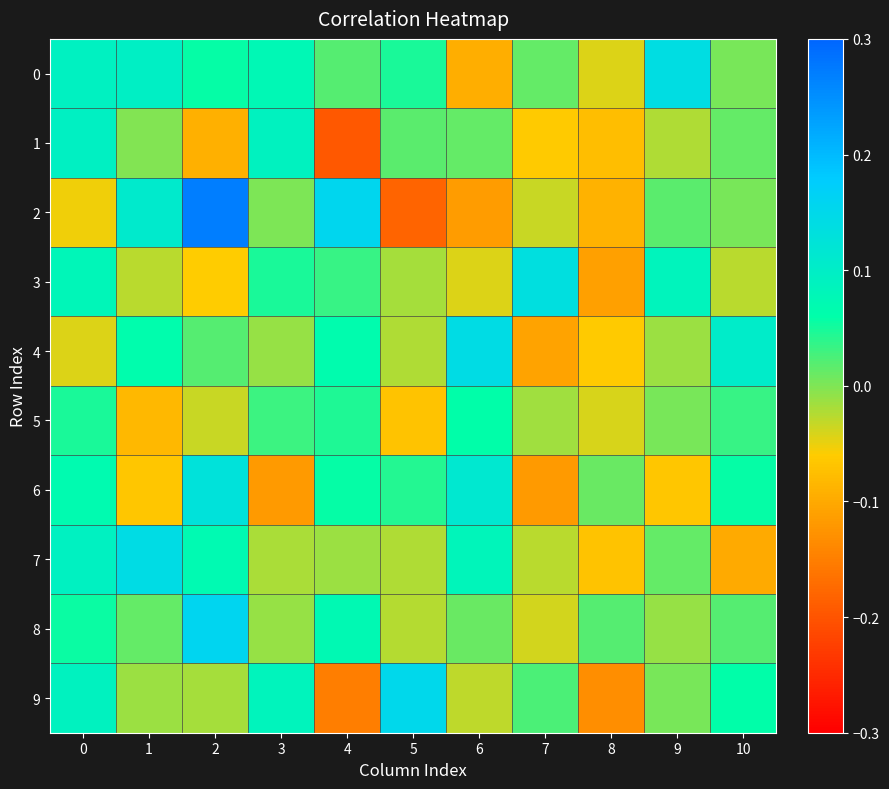

Rank the series by their maximum value, from highest to lowest.

2, 8, 9, 4, 7, 0, 3, 6, 1, 5